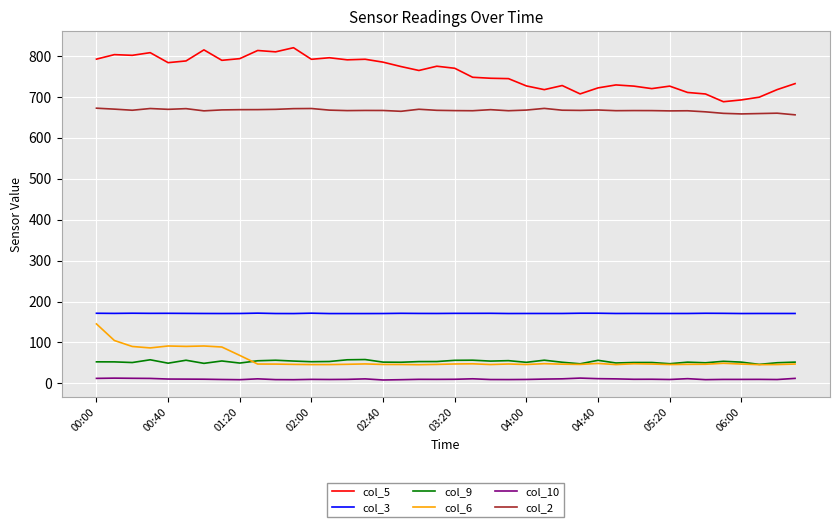

Which series has the widest spread of values?

col_5